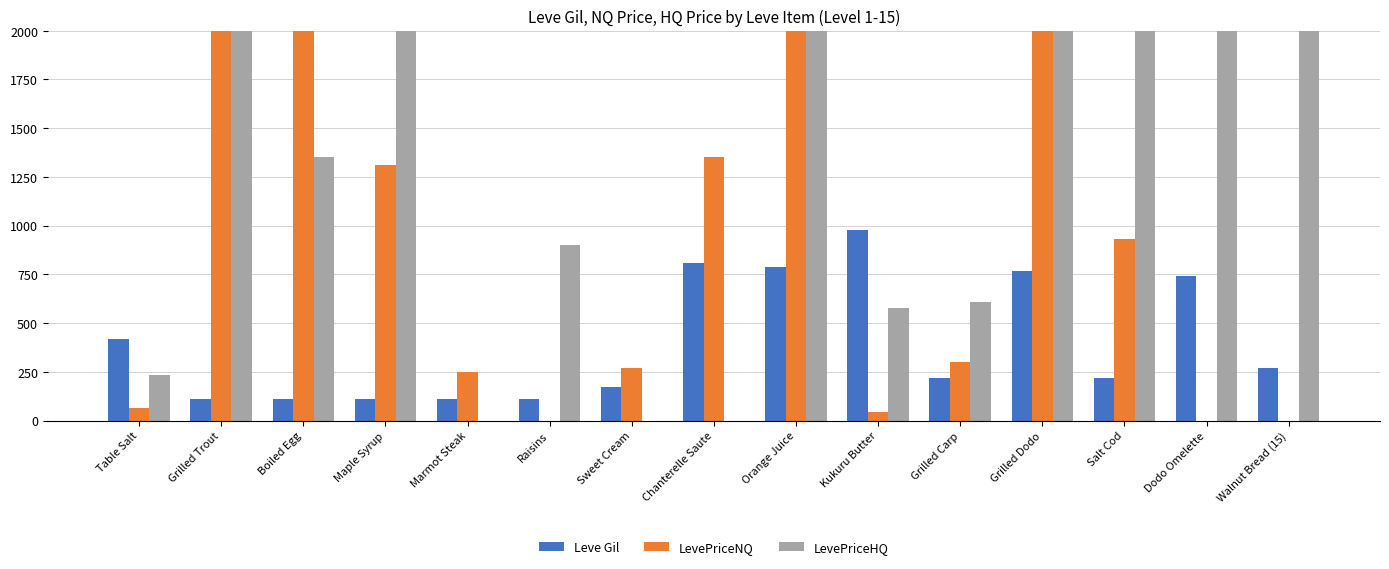

True or false: Leve Gil has a value of 222.3 at Table Salt.

False